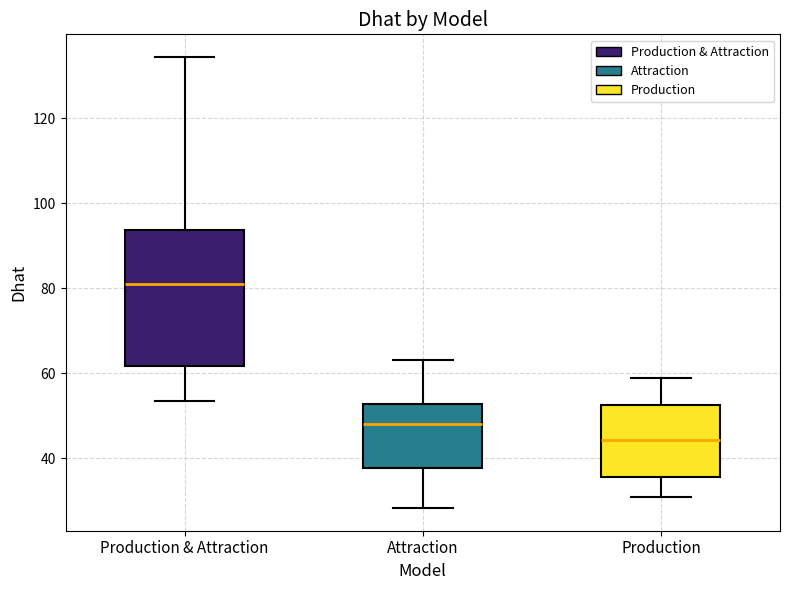

Reading left to right, read every box against the y-axis: the position of its median line, the range the box covers, and the ends of its whiskers. The values are not printed on the chart, so give them approximately, as read against the axis.

Production & Attraction: median 80, box 62 to 94, whiskers 54 to 134
Attraction: median 48, box 38 to 52, whiskers 28 to 64
Production: median 44, box 36 to 52, whiskers 30 to 58